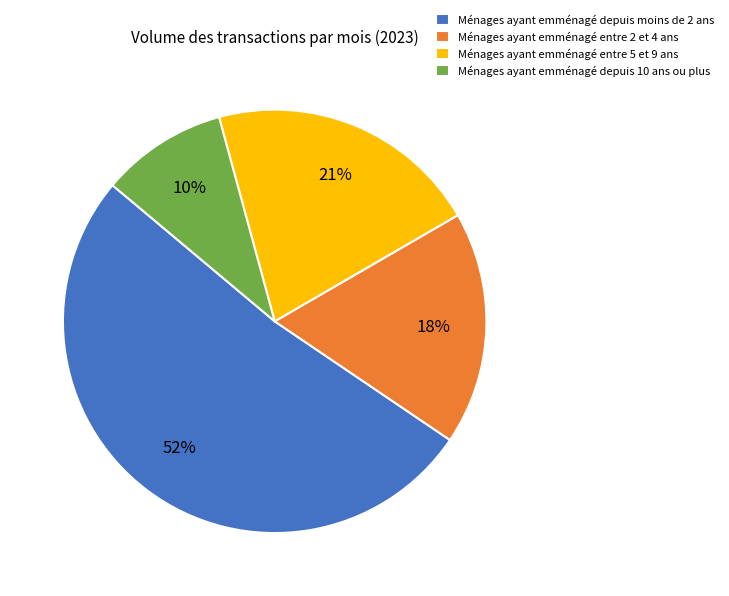

Is the sum of Ménages ayant emménagé entre 5 et 9 ans and Ménages ayant emménagé depuis moins de 2 ans greater than half?

Yes